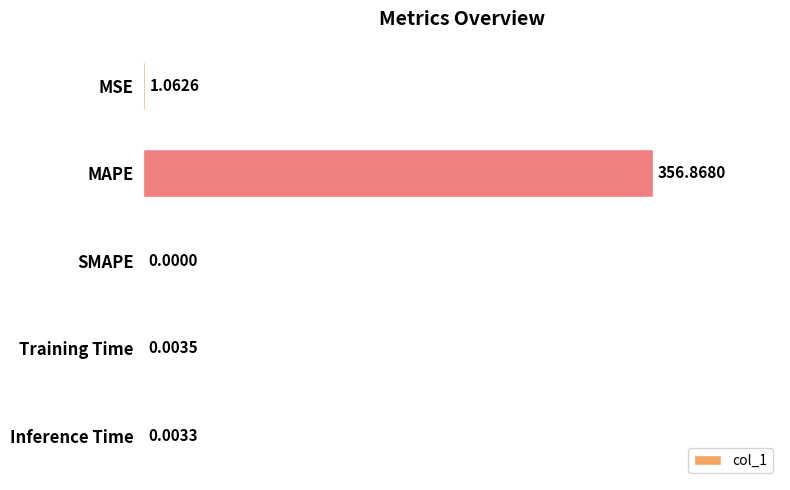

What is the change in value from MSE to Inference Time?

-1.1